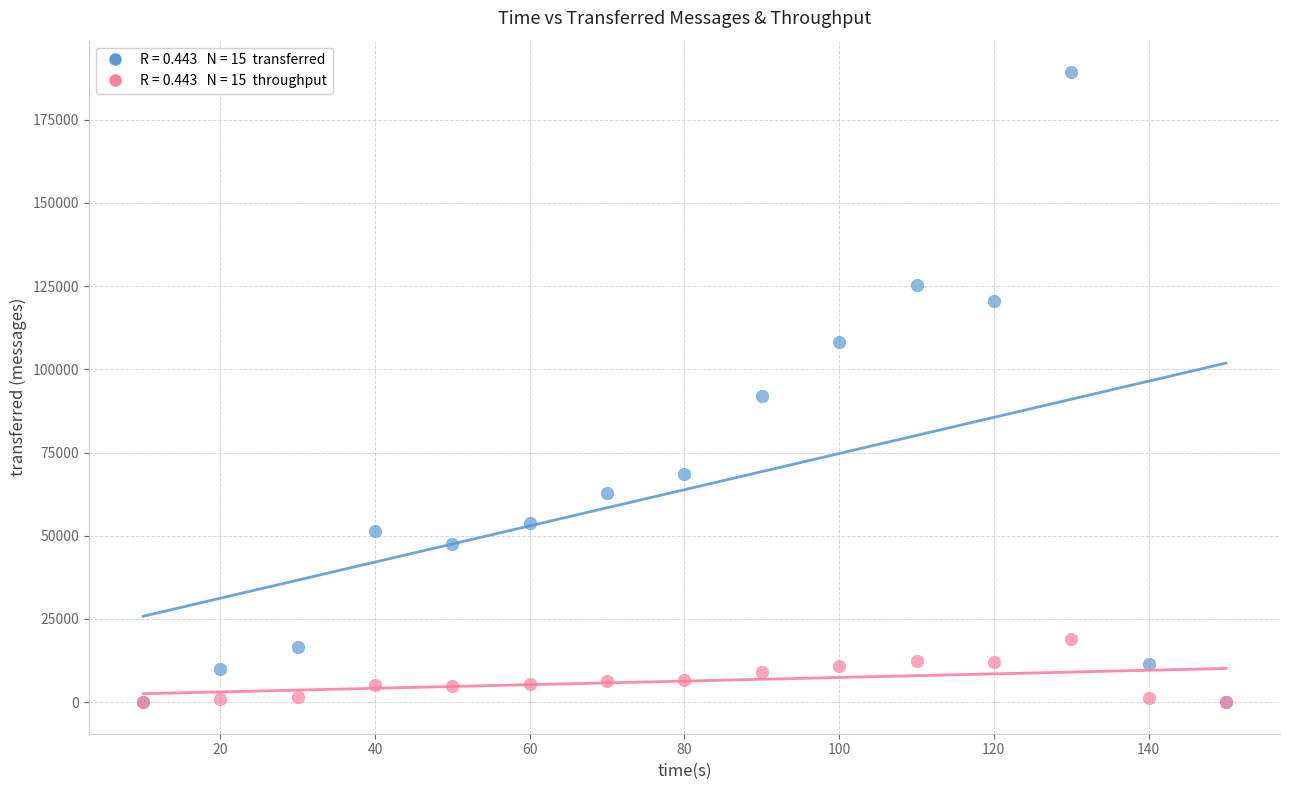

Across all series, what Y value is closest to 94630?

91860